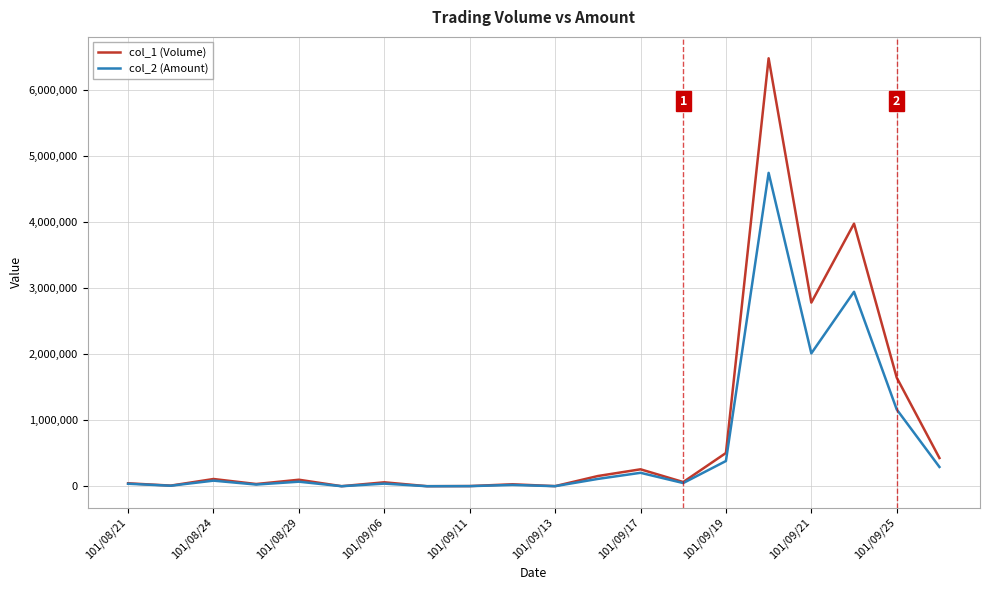

Rank the series by their maximum value, from lowest to highest.

col_2 (Amount), col_1 (Volume)